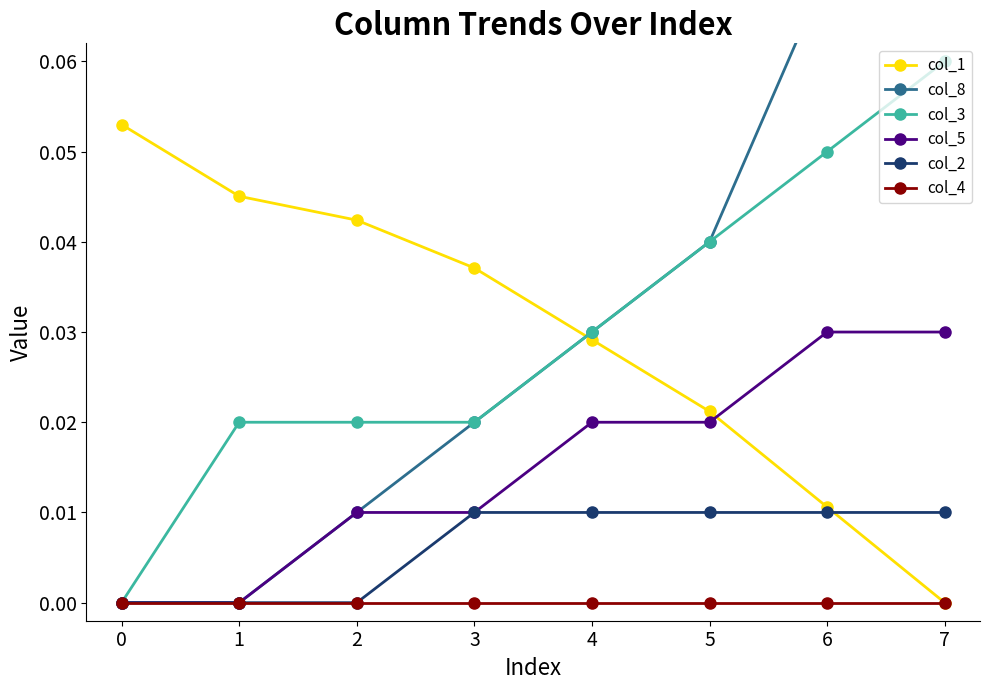

Between 7 and 1, which is larger?

1